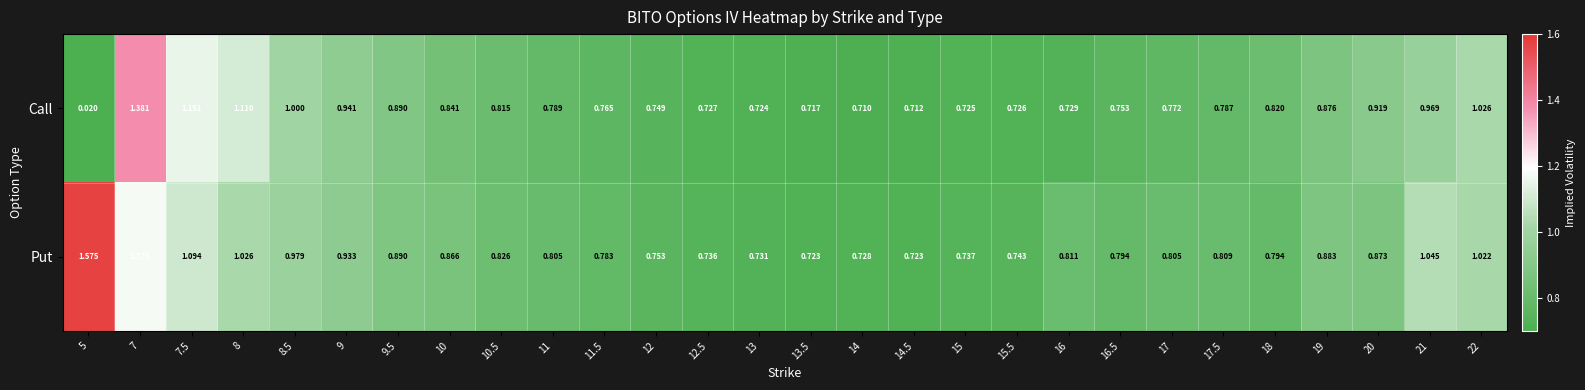

Rank the series by their maximum value, from highest to lowest.

Put, Call